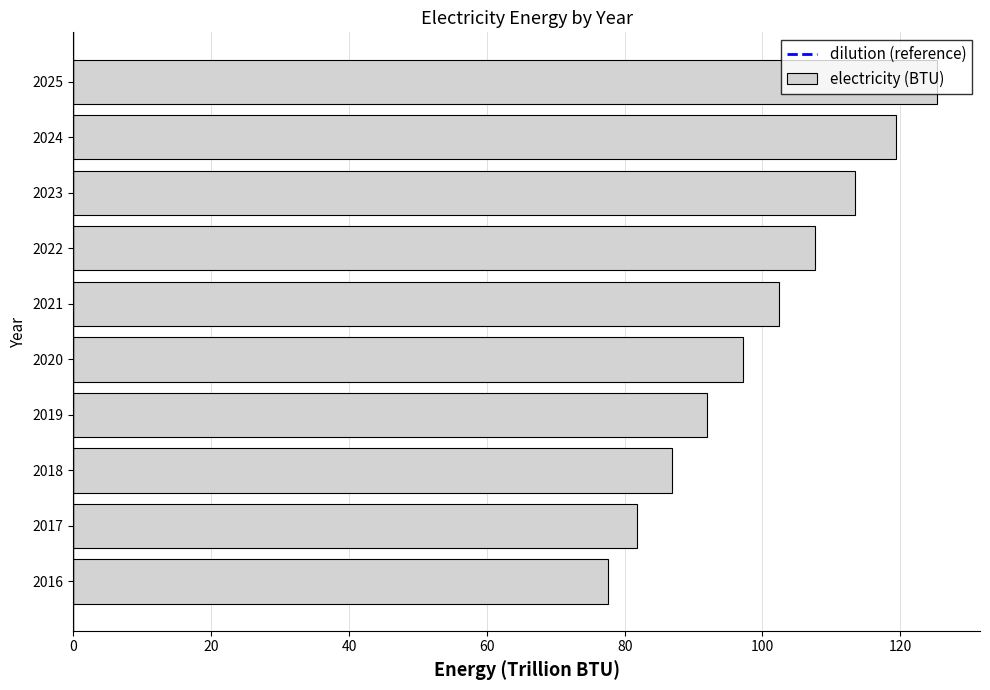

What is the sum of all values?

1003.3